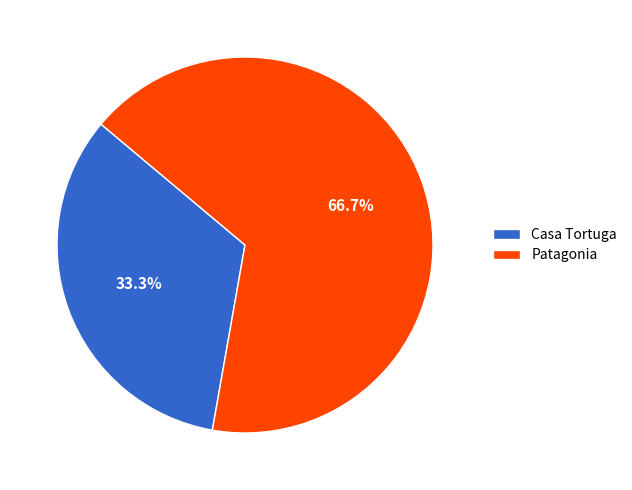

True or false: Patagonia accounts for 76% of the total.

False